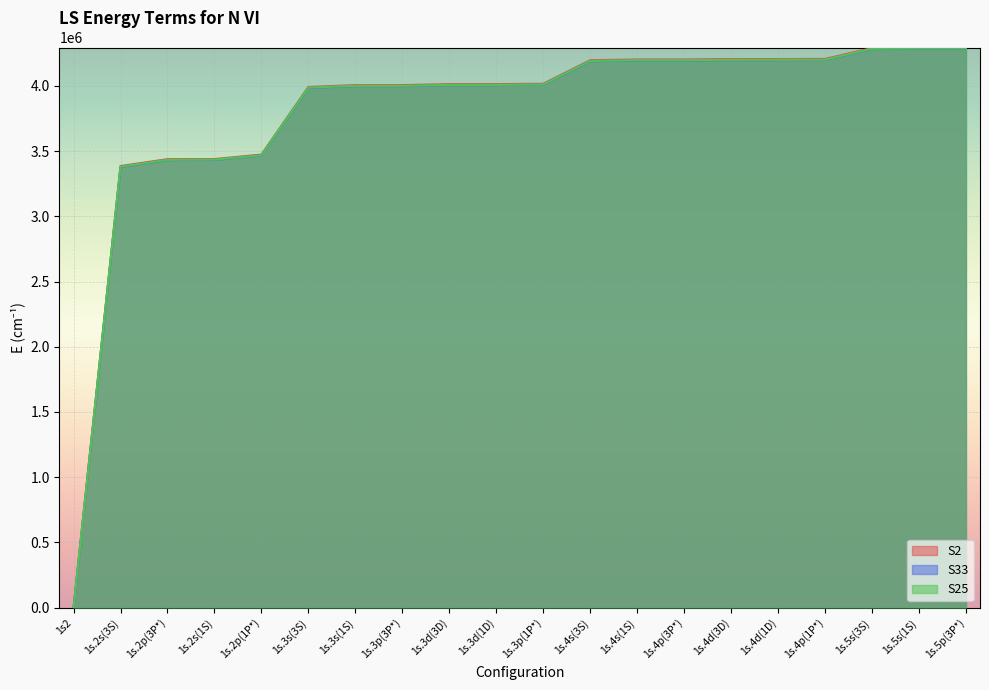

Rank the series by their maximum value, from highest to lowest.

S2, S25, S33